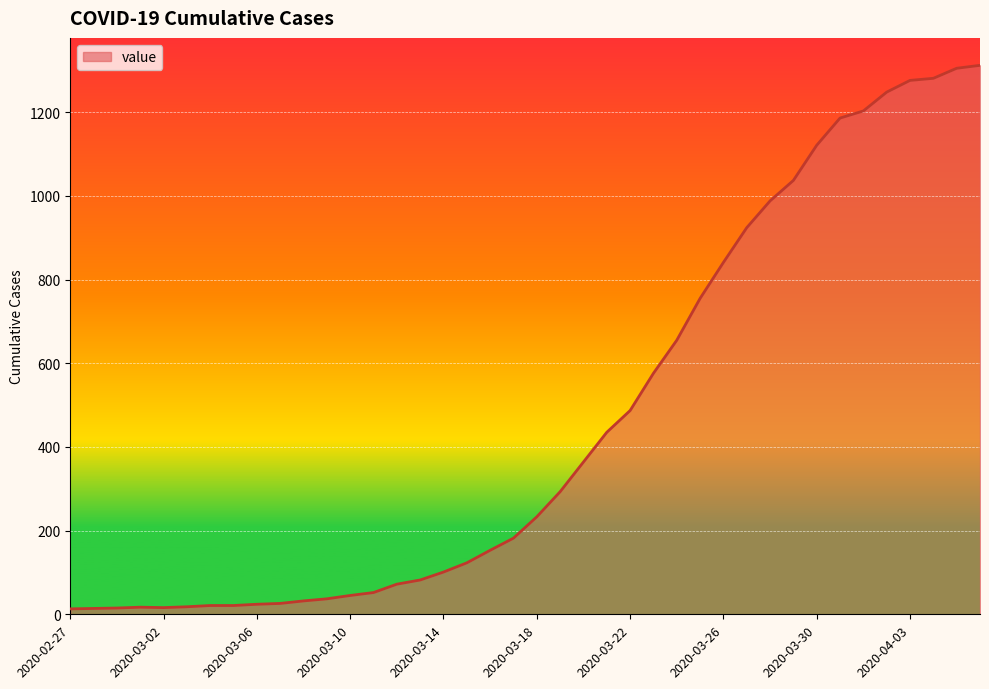

What is the maximum value shown in the chart?

1312